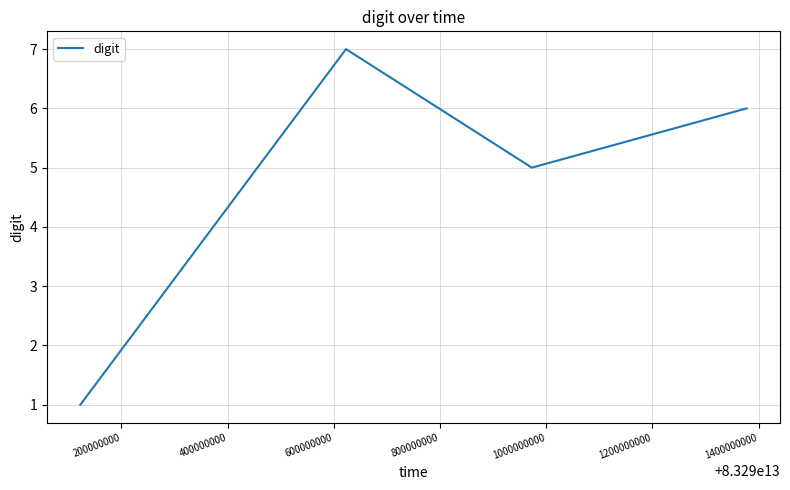

What is the sum of all values?

19